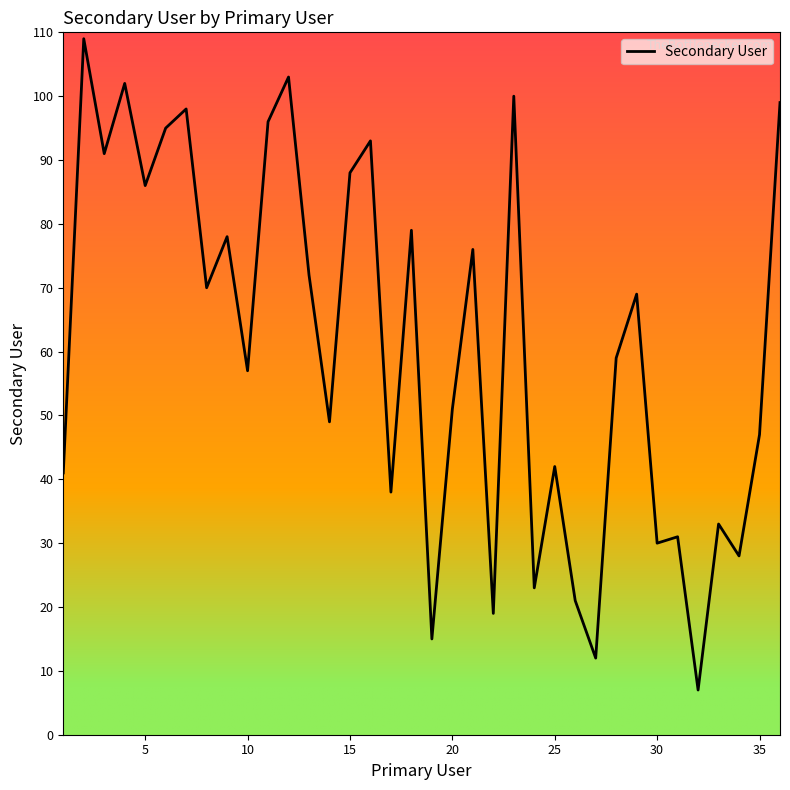

What is the difference between the maximum and minimum values?

102